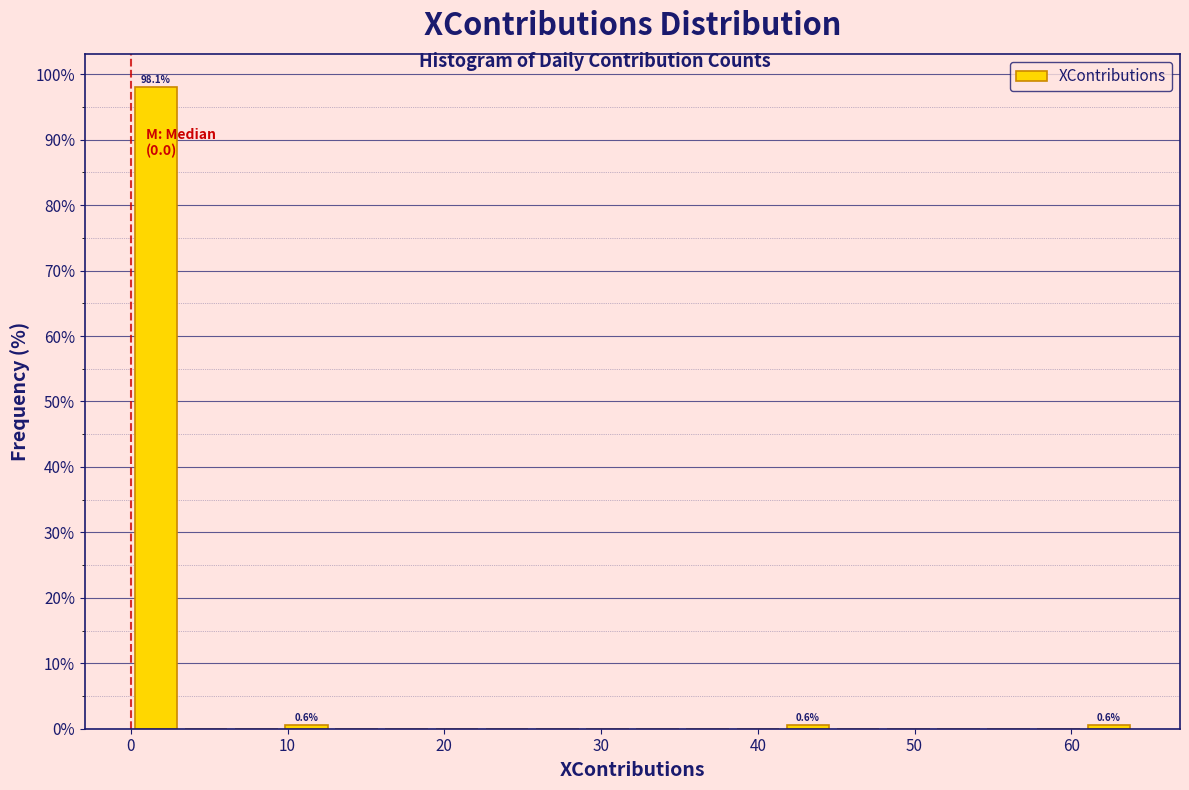

Around what value on the x-axis is the tallest bar? Give the approximate position of its centre, as read against the axis.

2